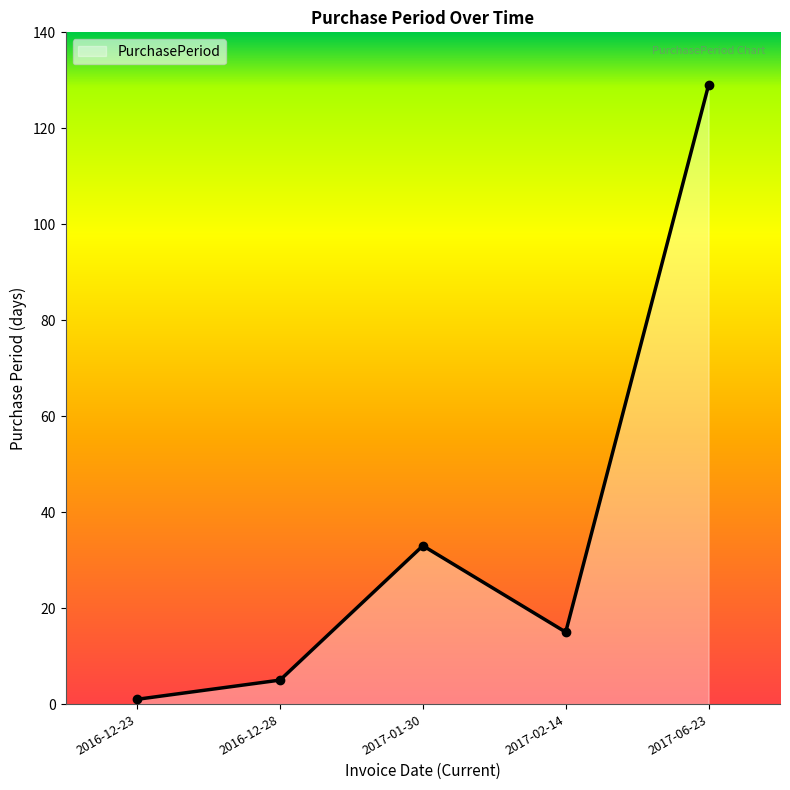

Rank the categories by value from highest to lowest.

2017-06-23, 2017-01-30, 2017-02-14, 2016-12-28, 2016-12-23